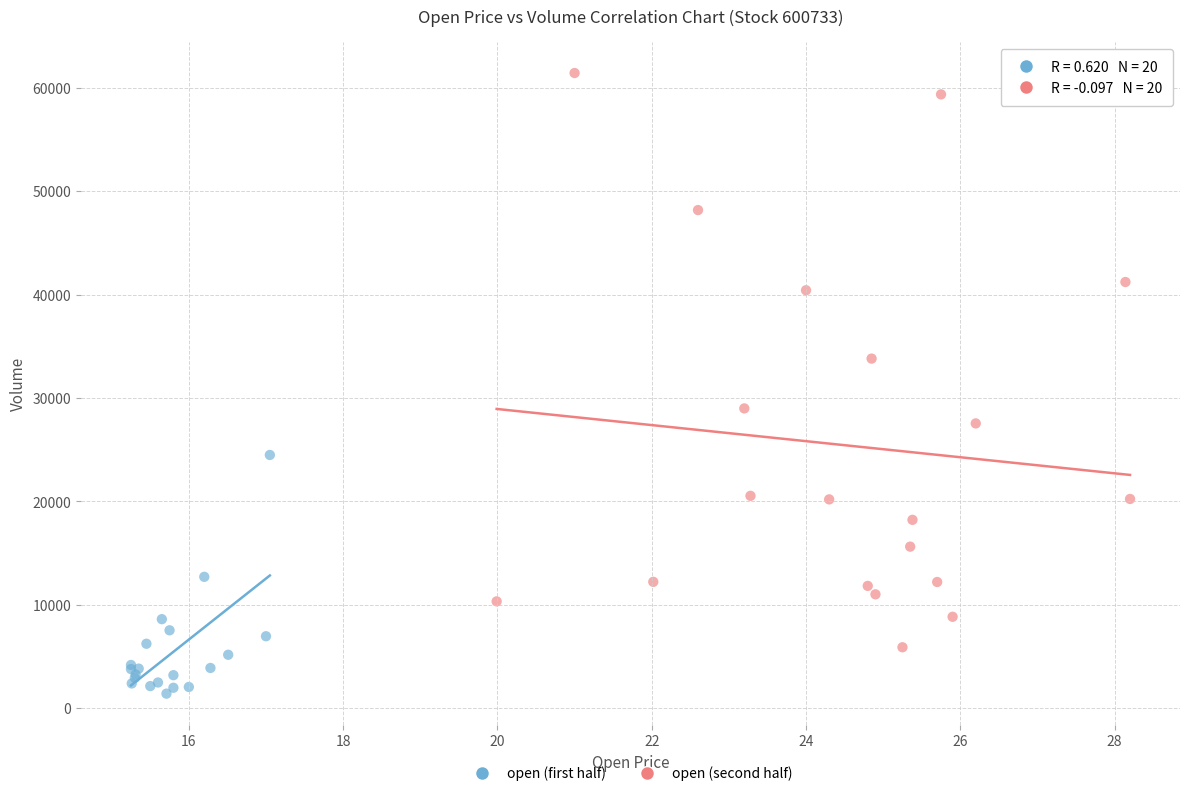

Which series contains the lowest Y value?

open (first half)